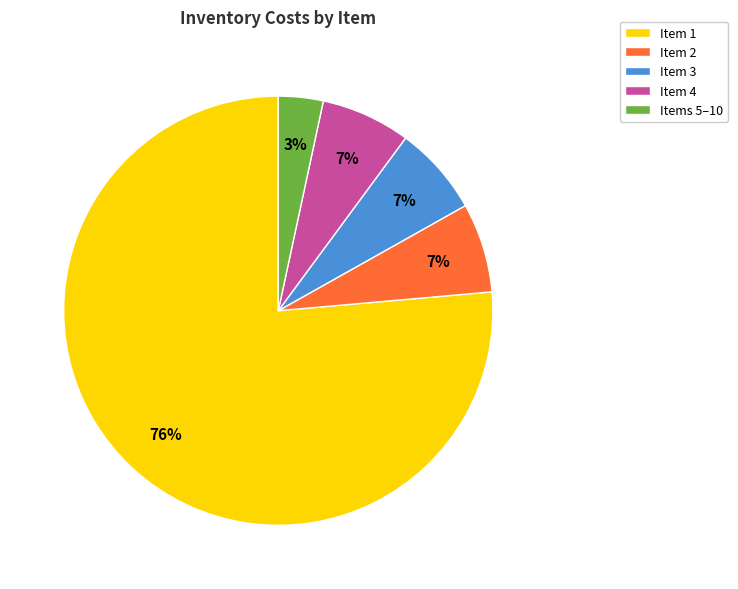

To the nearest percent, what is the average slice percentage?

20%